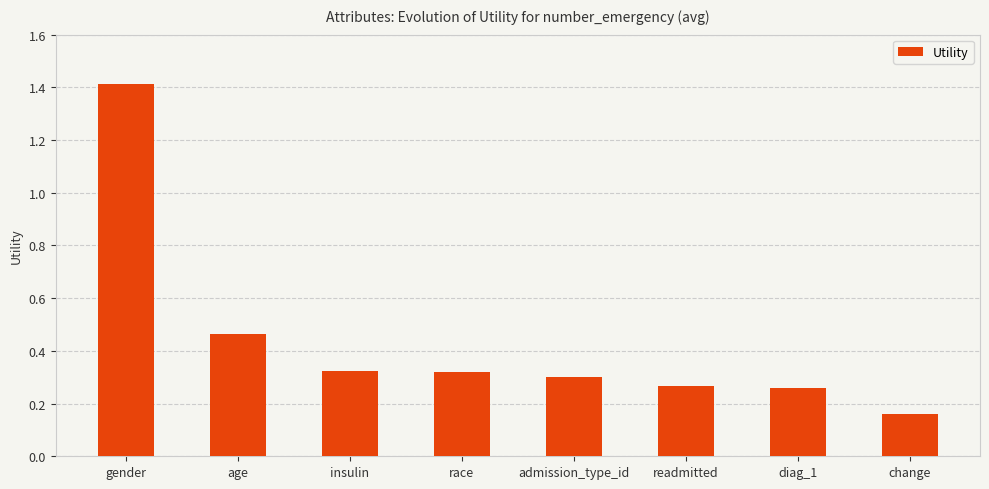

Does the chart contain stacked bars?

No